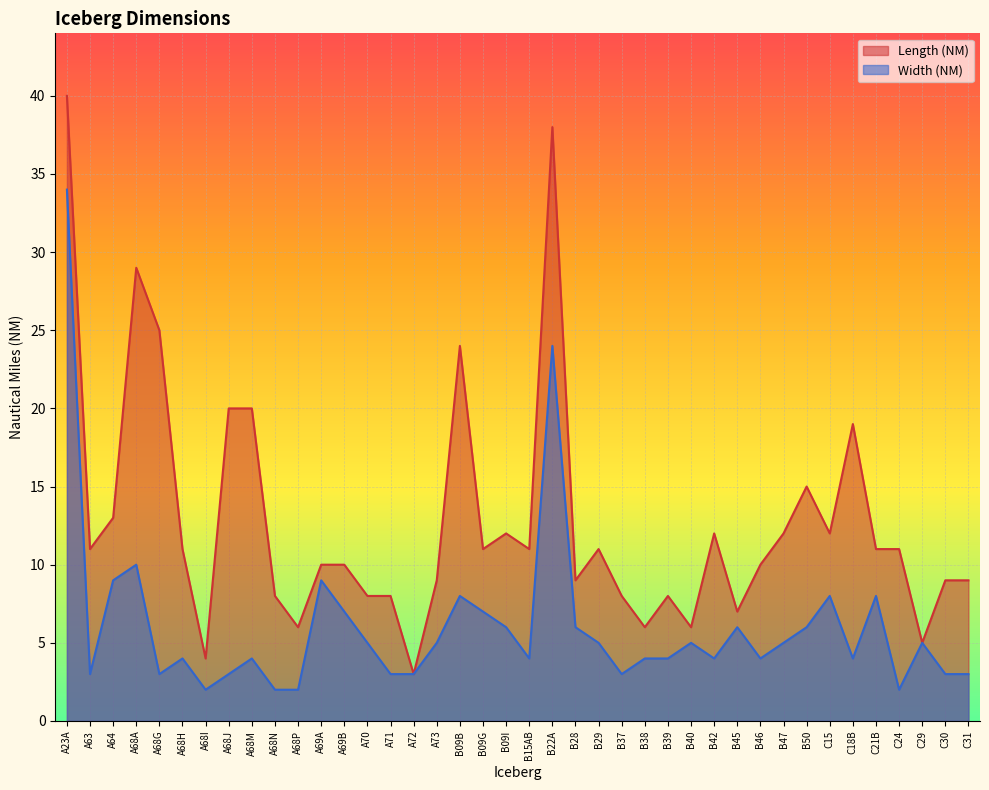

How many categories are shown in the chart?

40